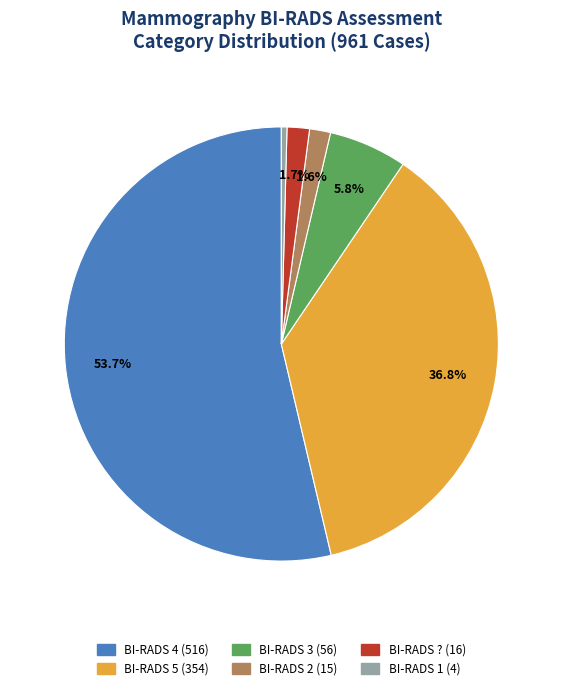

How many slices are in this pie chart?

6